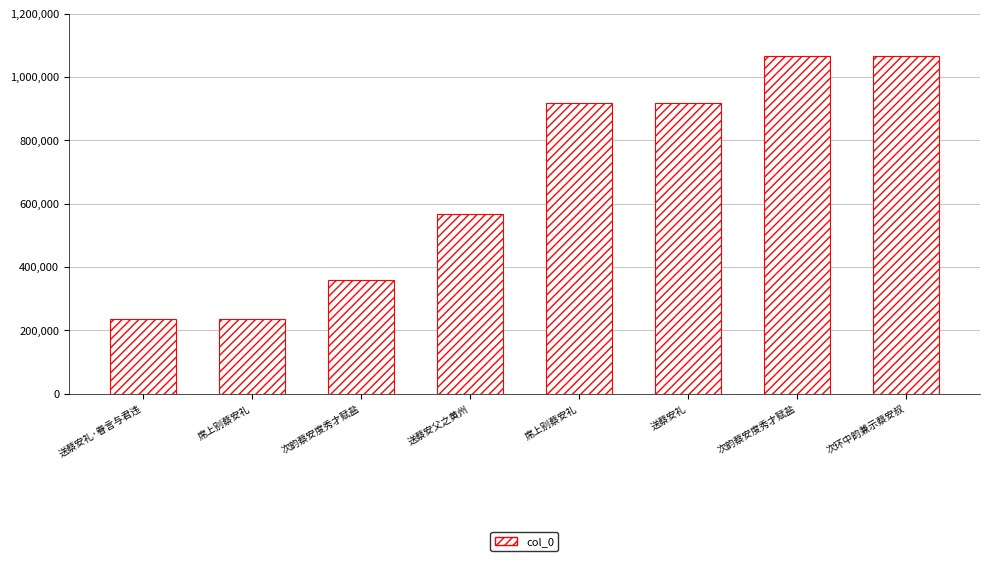

How many values are below 916919?

4